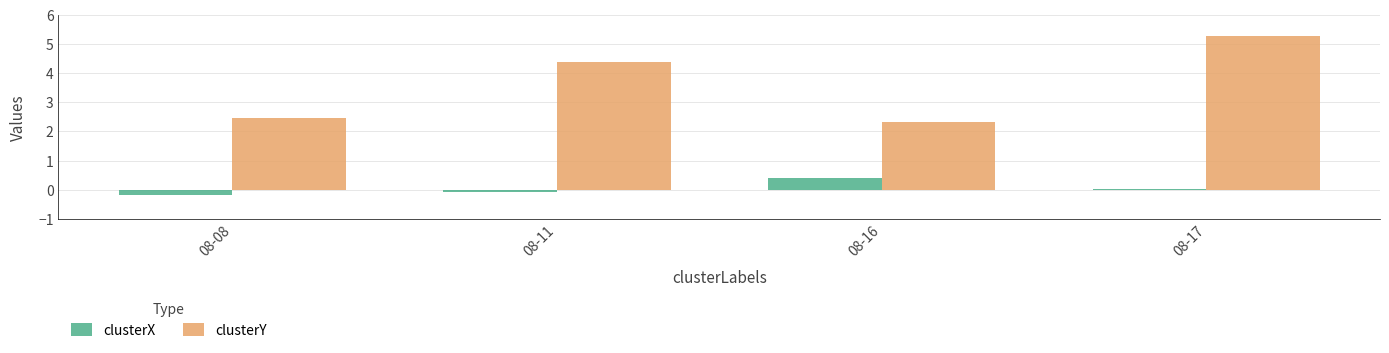

Rank the series by their average value, from highest to lowest.

clusterY, clusterX